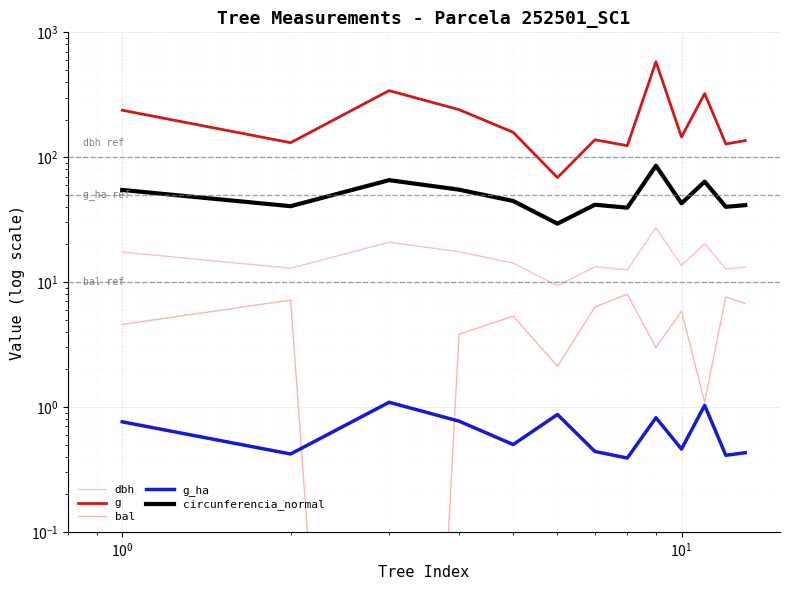

How many values in the circunferencia_normal series are below 42?

6